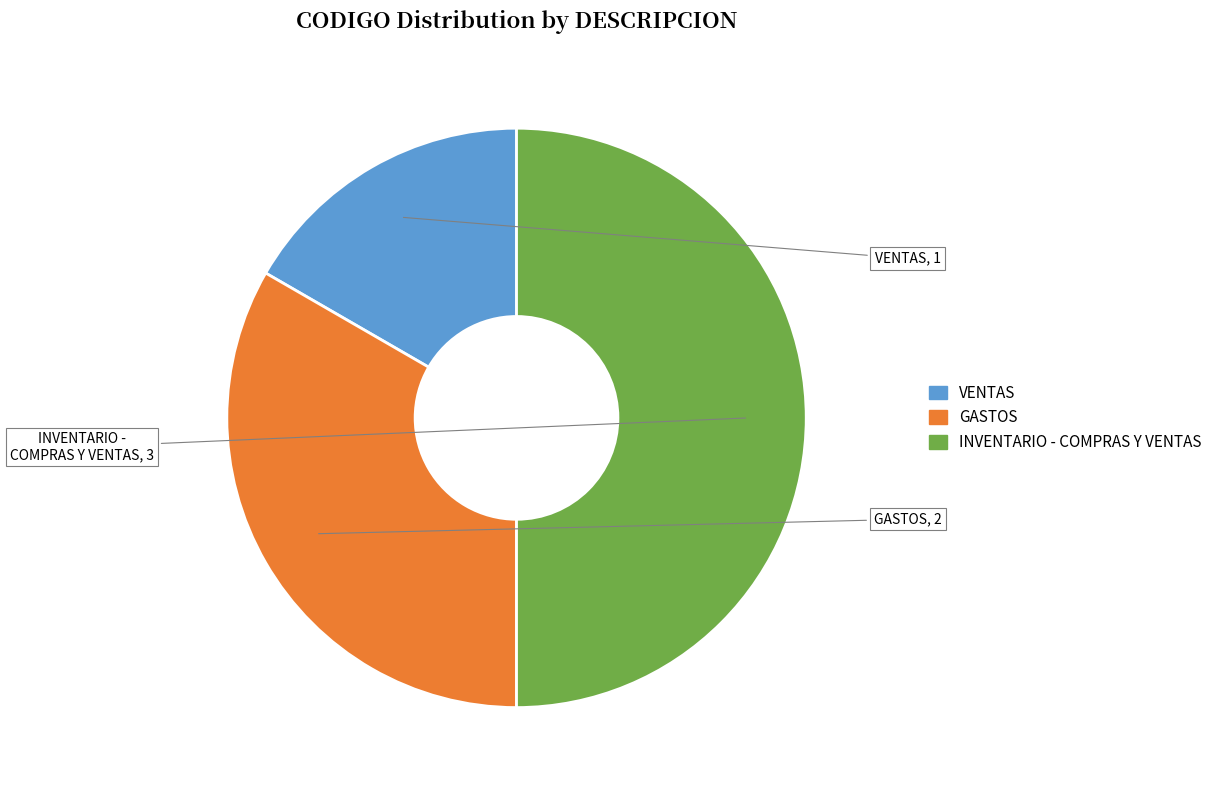

Approximately how many times larger is the value at INVENTARIO - COMPRAS Y VENTAS compared to GASTOS?

1.5